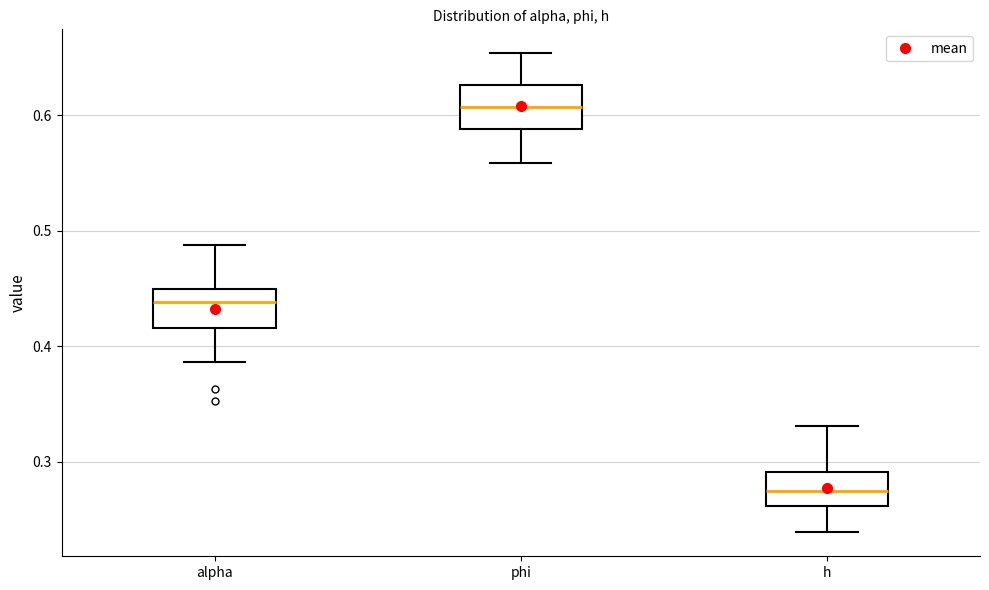

Which box's median line is the highest?

phi